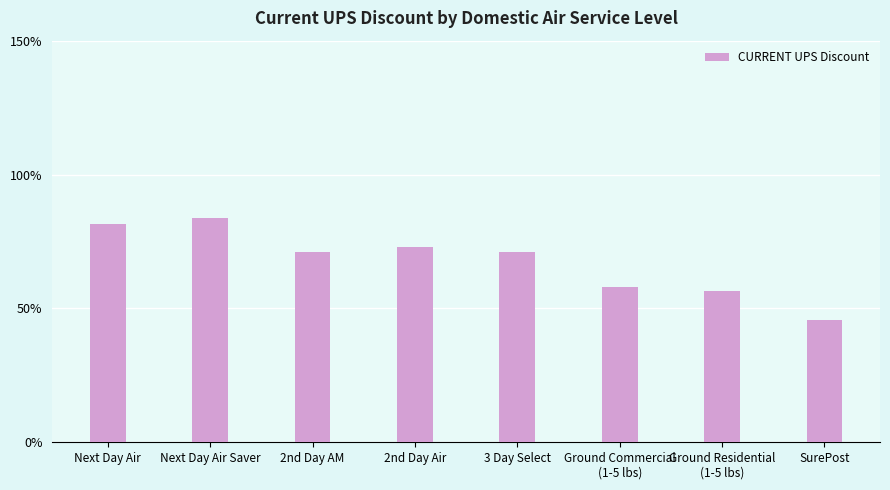

The chart shows a value of 0.8 at Next Day Air. True or false?

True